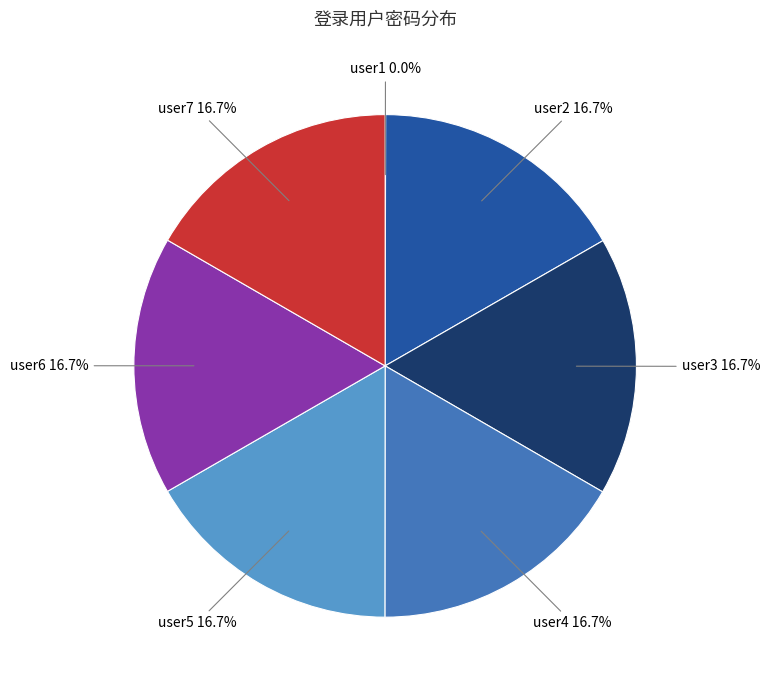

Do user4 and user6 together represent more than half of the pie?

No